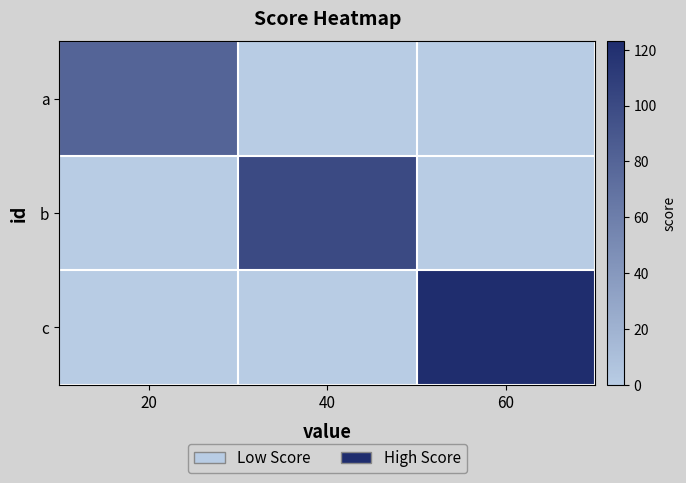

Rank the series at 20 from lowest to highest value.

b, c, a